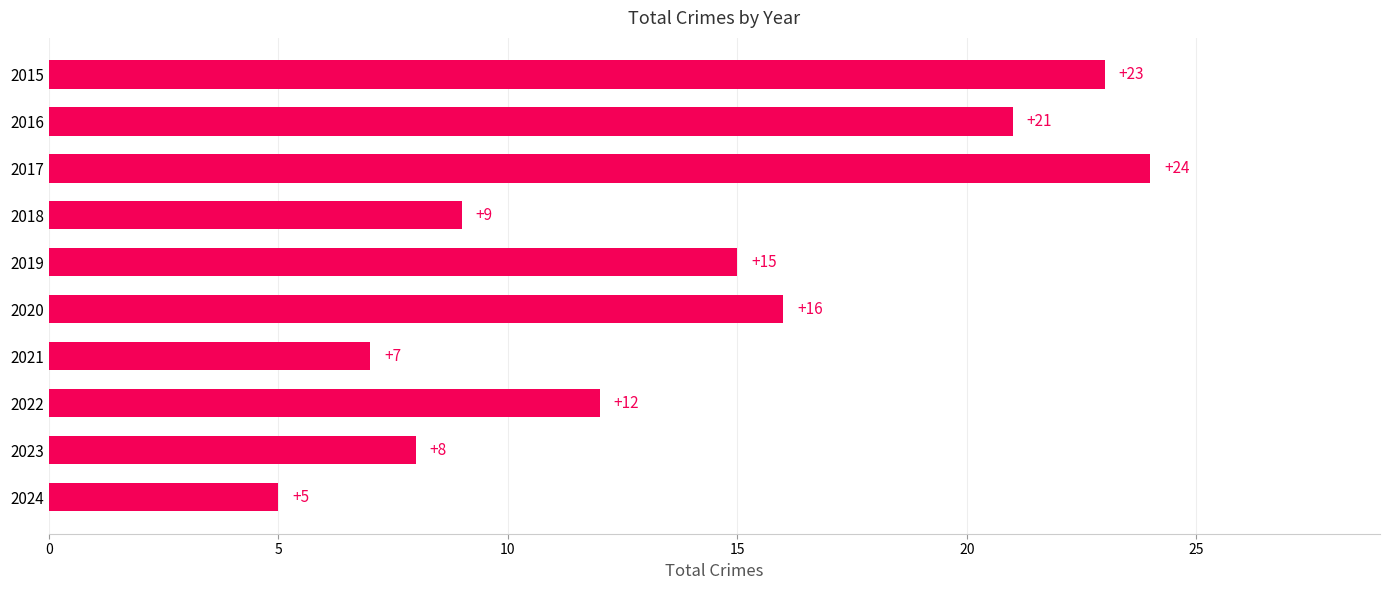

What is the value of the 8th bar from the top?

12